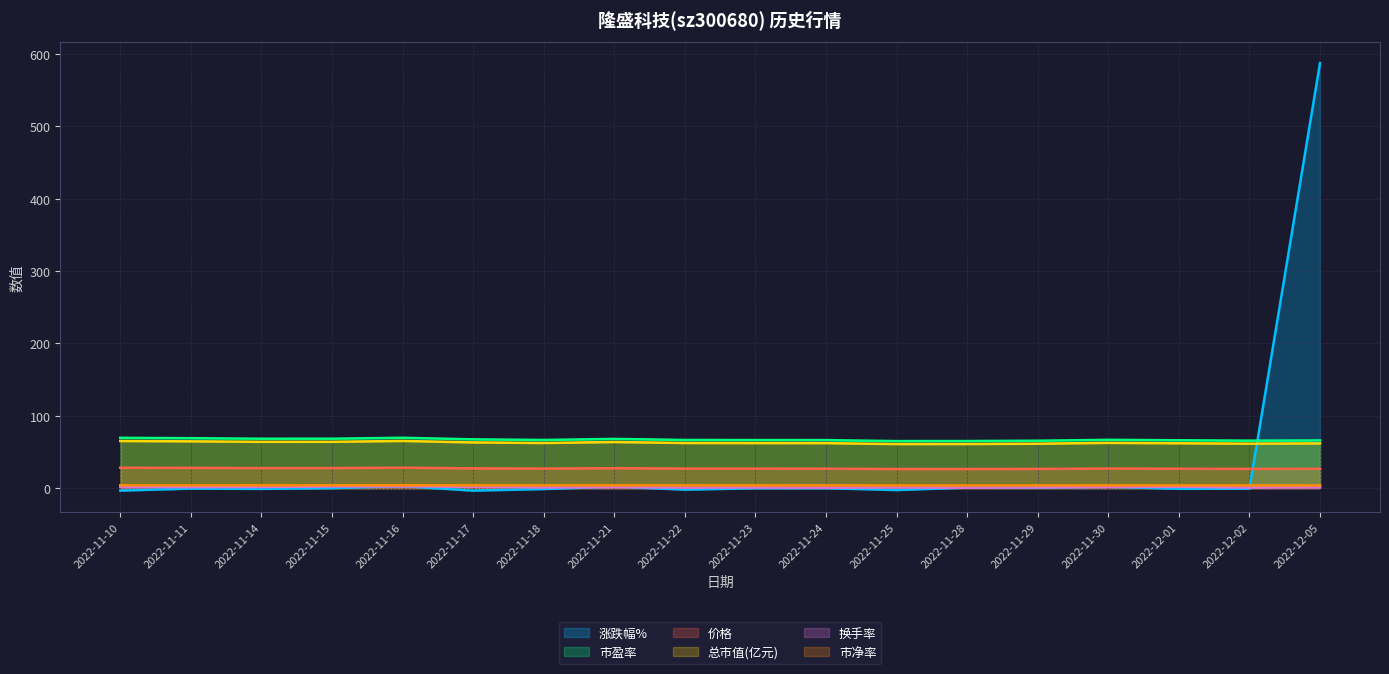

True or false: 总市值(亿元) and 涨跌幅% cross at least once.

True